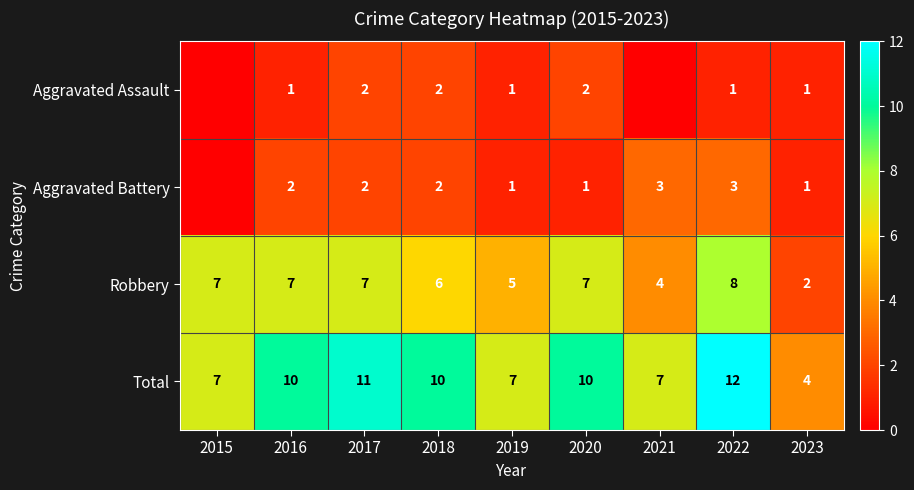

What is the difference between the maximum and minimum values in the Total series?

8